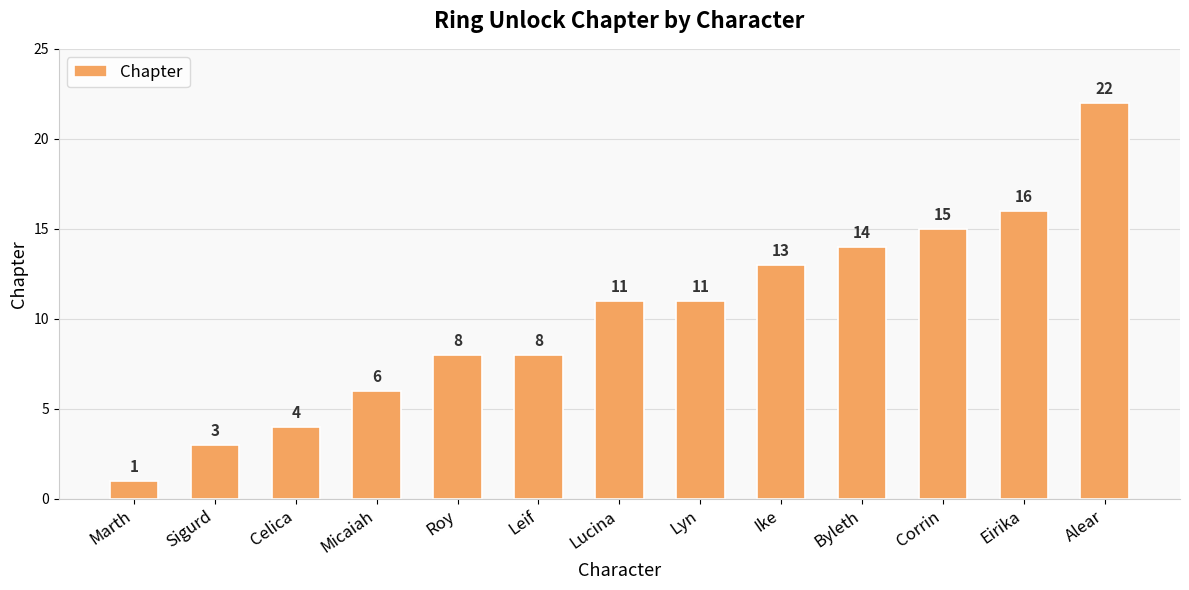

What is the approximate value at Alear, to the nearest 5?

20